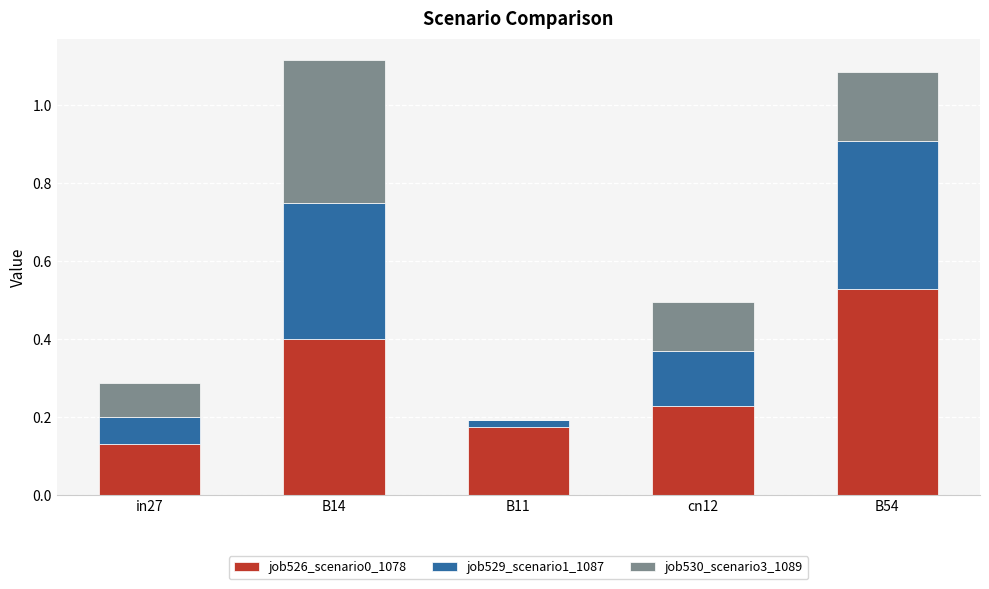

Is it true that job526_scenario0_1078 equals 0.2 at in27?

False